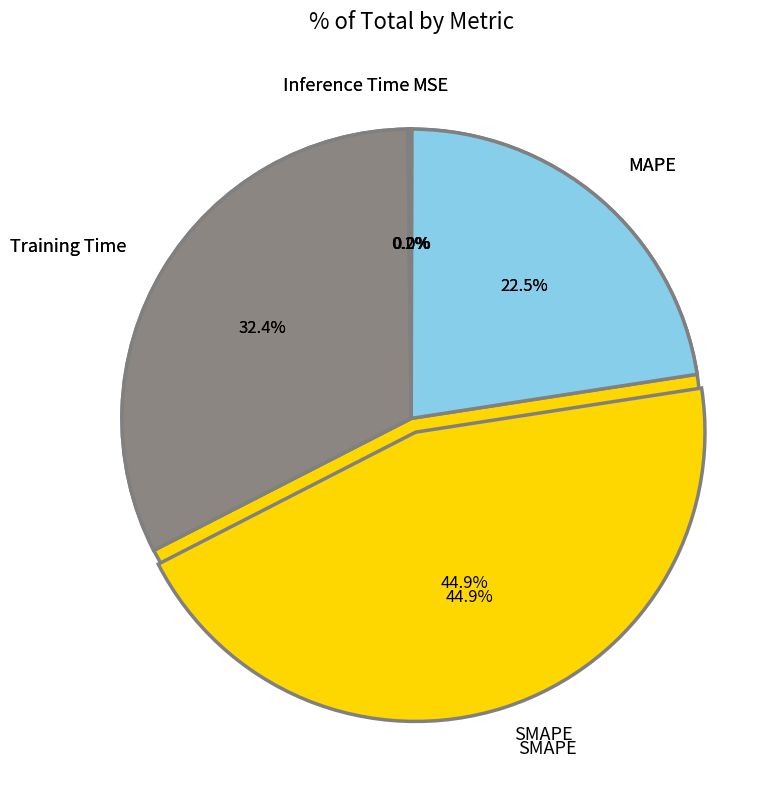

Is it true that MSE is 1% of the pie?

False